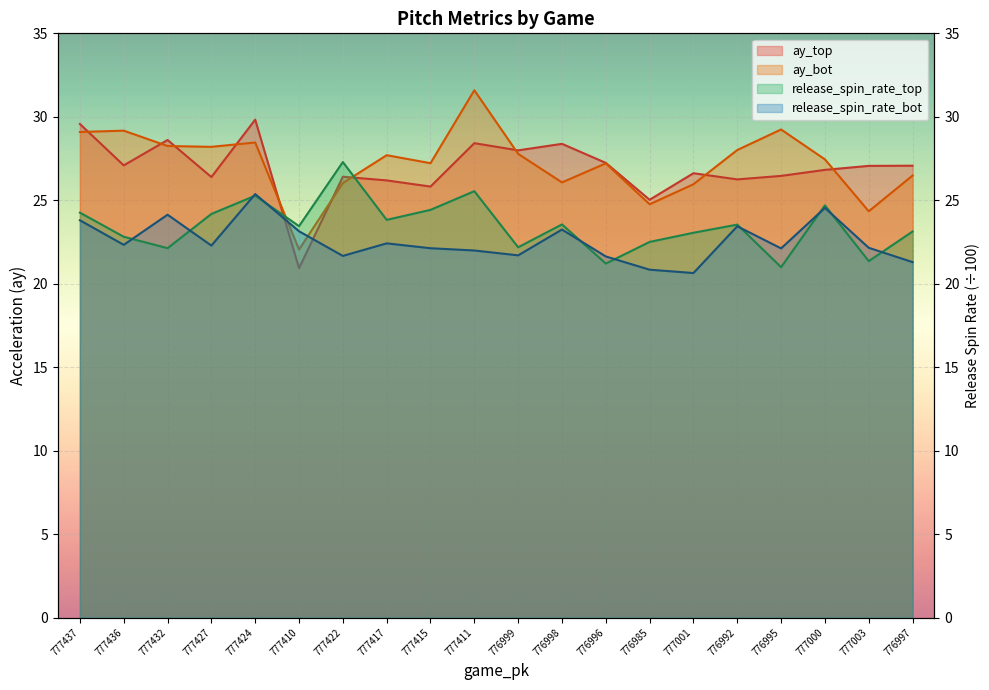

Reading left to right, extract all data points from this chart.

ay_top: 777437=29.6	777436=27.1	777432=28.6	777427=26.4	777424=29.8	777410=20.9	777422=26.4	777417=26.2	777415=25.8	777411=28.4	776999=28.0	776998=28.4	776996=27.2	776985=25.0	777001=26.6	776992=26.2	776995=26.5	777000=26.8	777003=27.1	776997=27.1
ay_bot: 777437=29.1	777436=29.2	777432=28.2	777427=28.2	777424=28.5	777410=22.1	777422=26.0	777417=27.7	777415=27.2	777411=31.6	776999=27.8	776998=26.1	776996=27.2	776985=24.8	777001=26.0	776992=28.0	776995=29.2	777000=27.4	777003=24.3	776997=26.5
release_spin_rate_top: 777437=24.3	777436=22.8	777432=22.1	777427=24.2	777424=25.3	777410=23.4	777422=27.3	777417=23.8	777415=24.4	777411=25.5	776999=22.2	776998=23.6	776996=21.2	776985=22.5	777001=23.1	776992=23.5	776995=21.0	777000=24.7	777003=21.4	776997=23.1
release_spin_rate_bot: 777437=23.8	777436=22.3	777432=24.1	777427=22.3	777424=25.4	777410=23.1	777422=21.7	777417=22.4	777415=22.1	777411=22.0	776999=21.7	776998=23.2	776996=21.6	776985=20.8	777001=20.6	776992=23.4	776995=22.1	777000=24.5	777003=22.2	776997=21.3